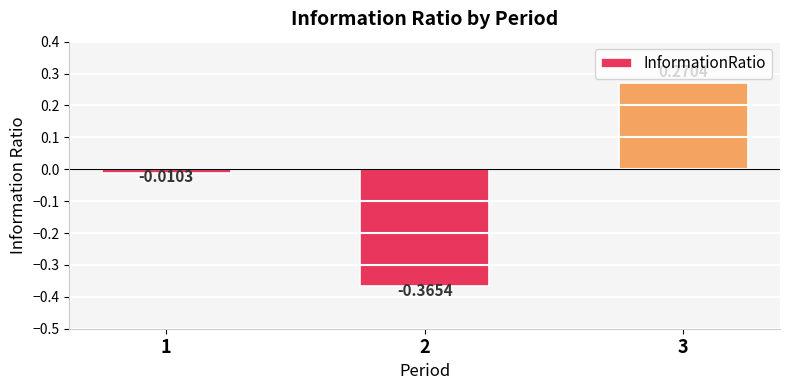

What is the difference between the maximum and minimum values?

0.6